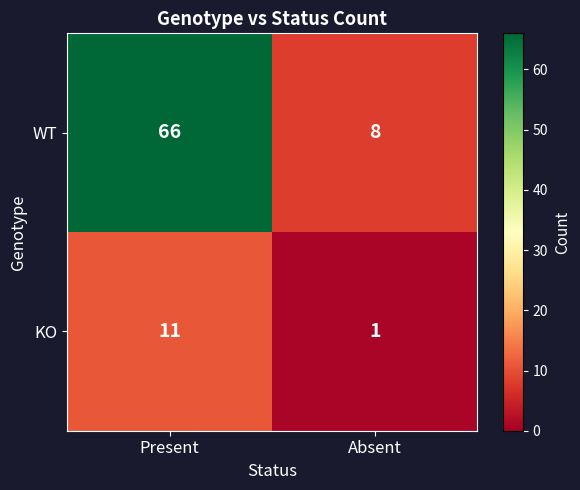

Which series changed the most between Present and Absent?

WT